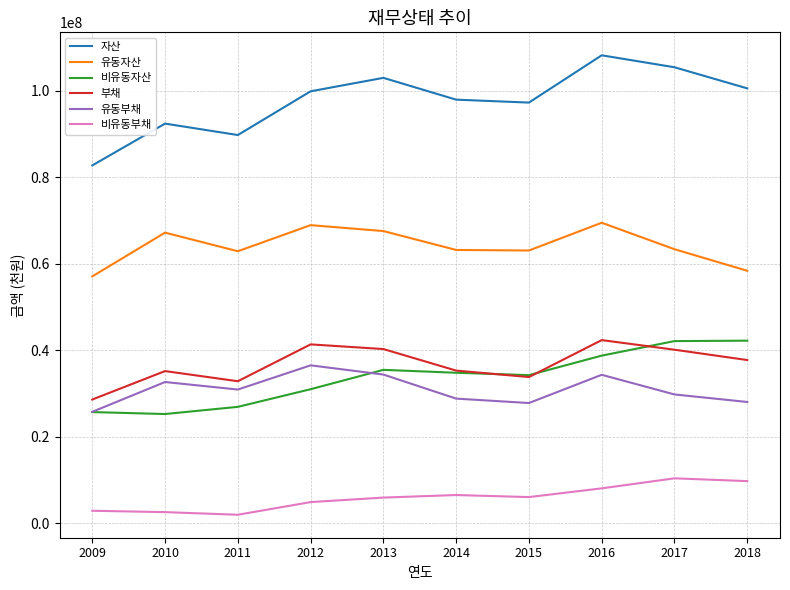

How many lines are shown in the chart?

6